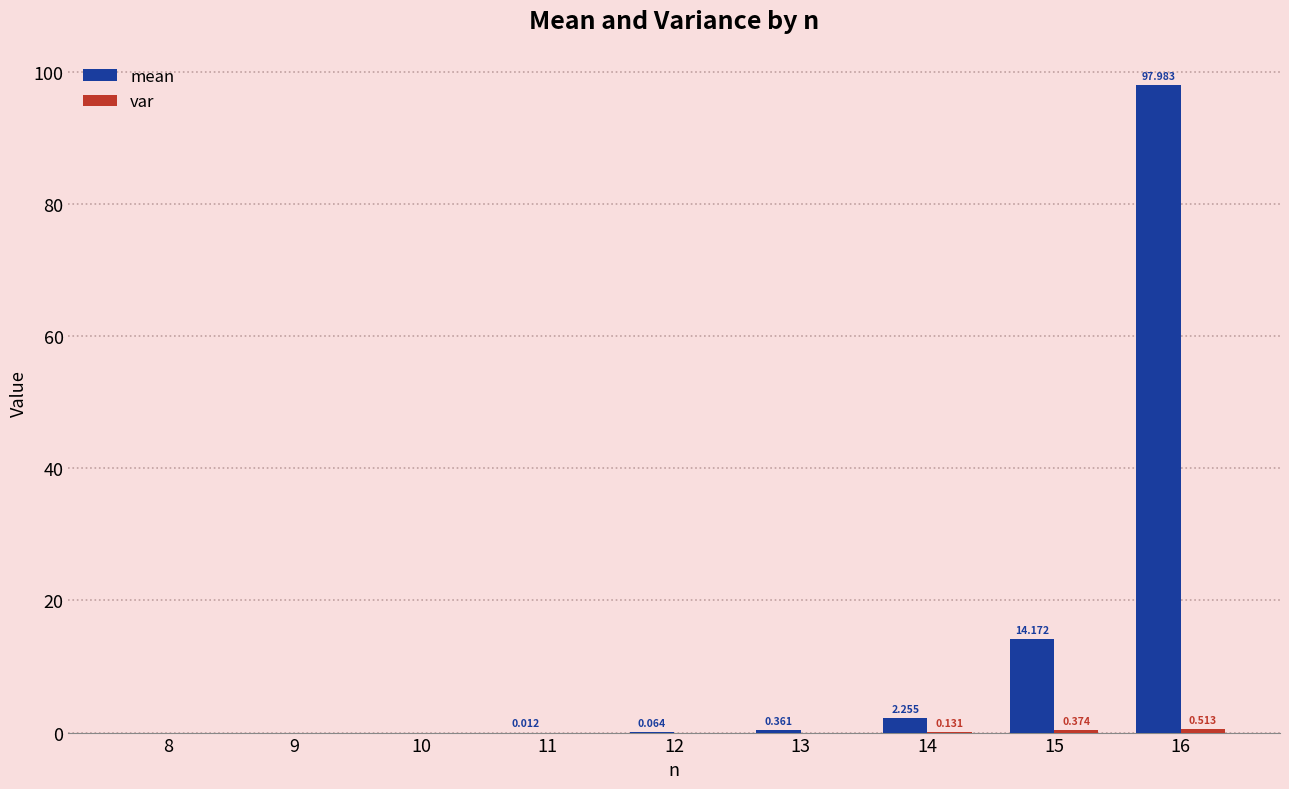

Which series has the largest total across all categories?

mean